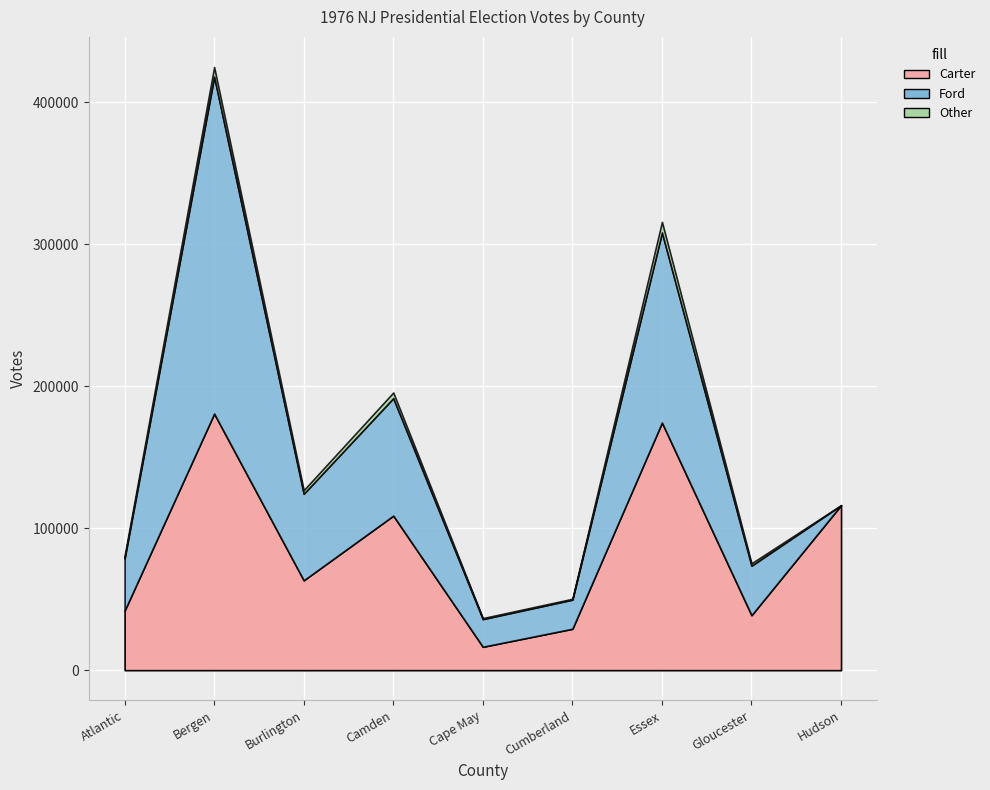

What is the label of the 9th point from the right?

Atlantic